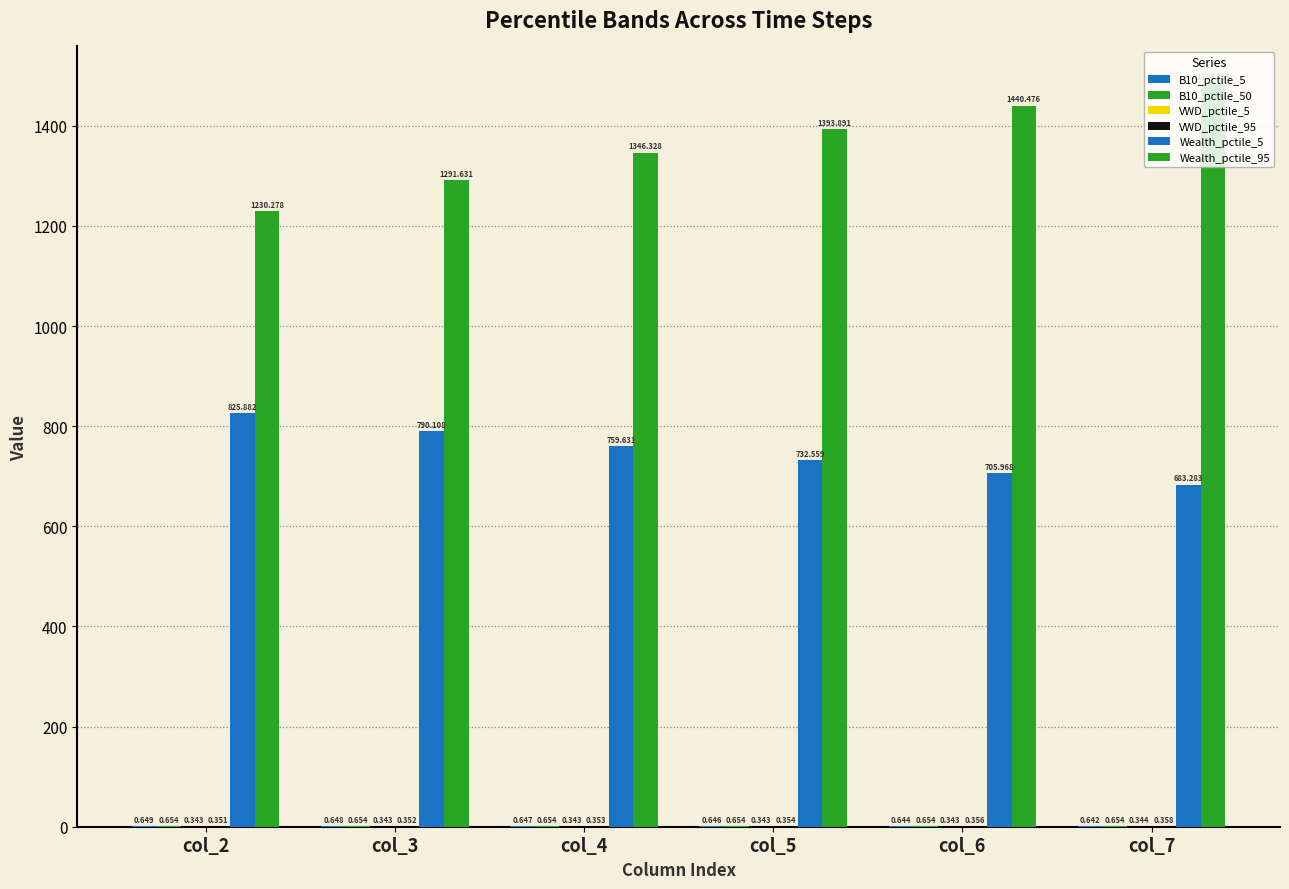

Count the number of data series in this chart.

6